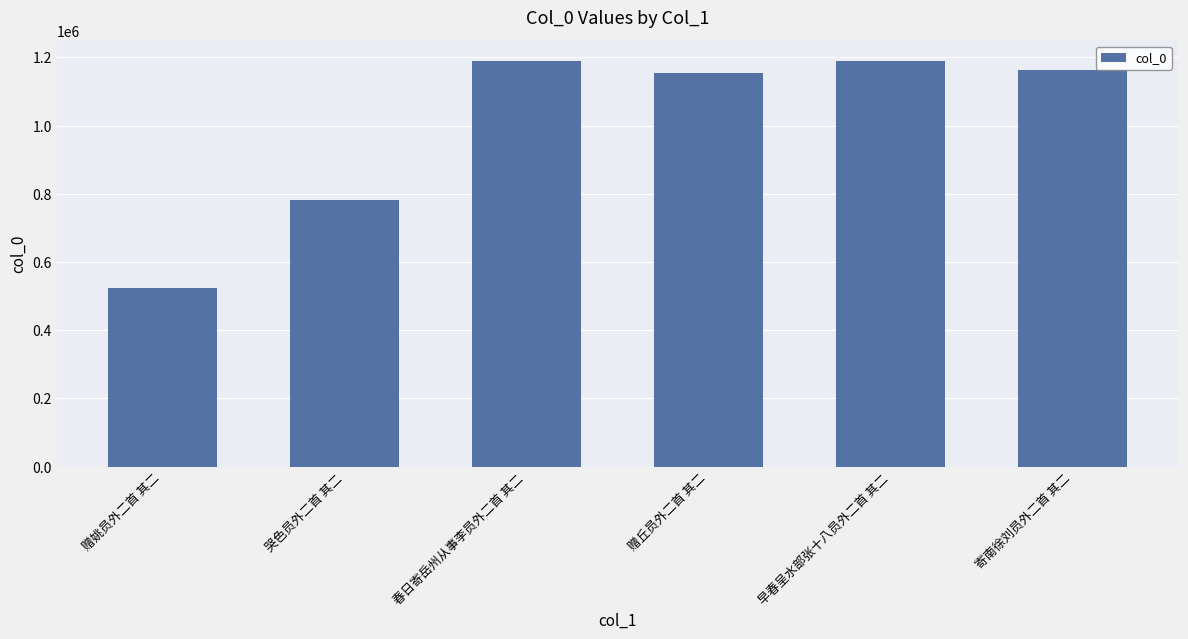

True or false: the data shows 1163464 at 寄南徐刘员外二首 其二.

True